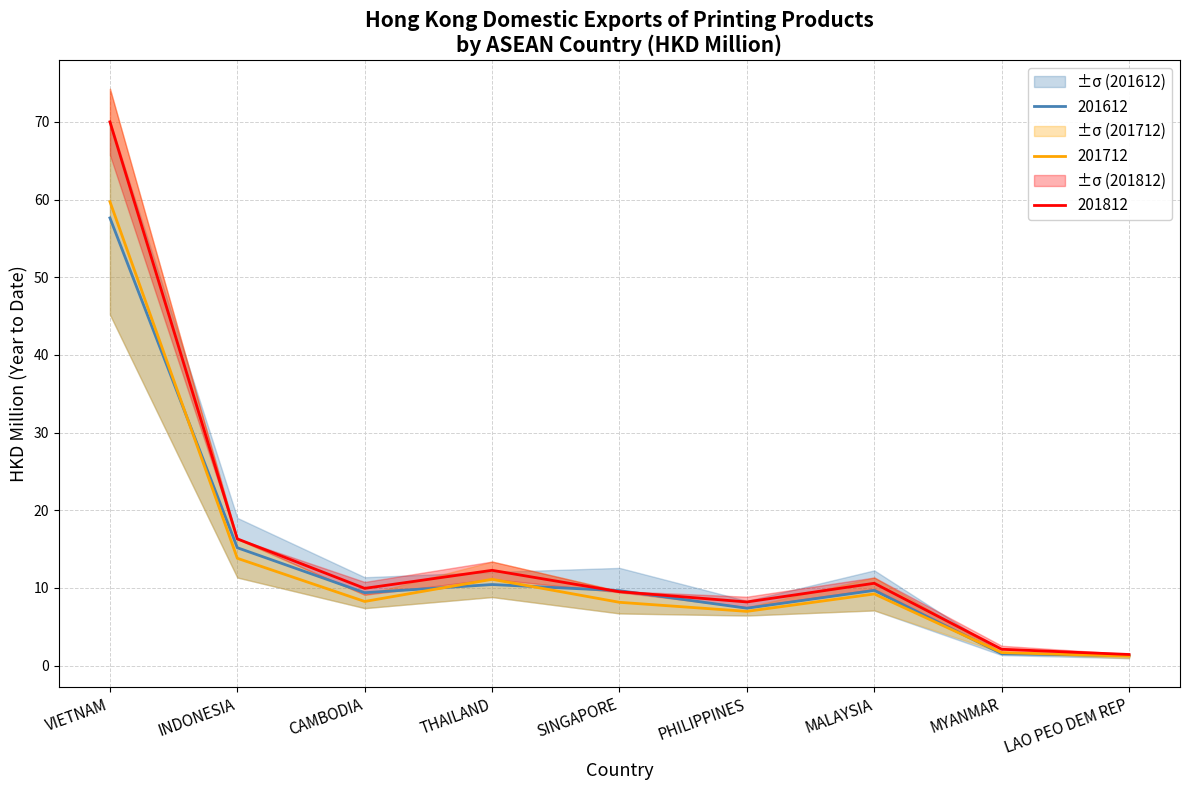

What is the average value of the 201612 series?

13.6